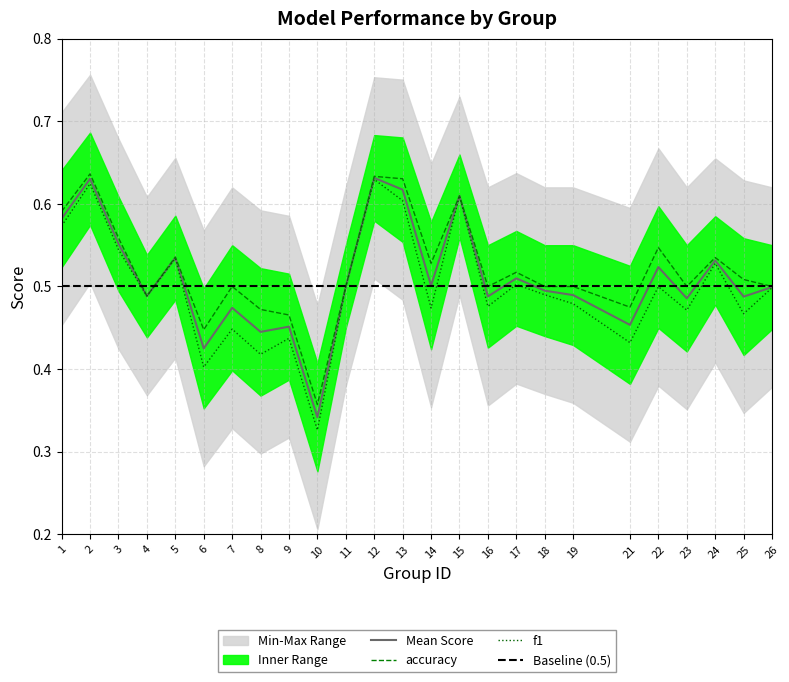

Where is f1 nearest to the value 0?

10